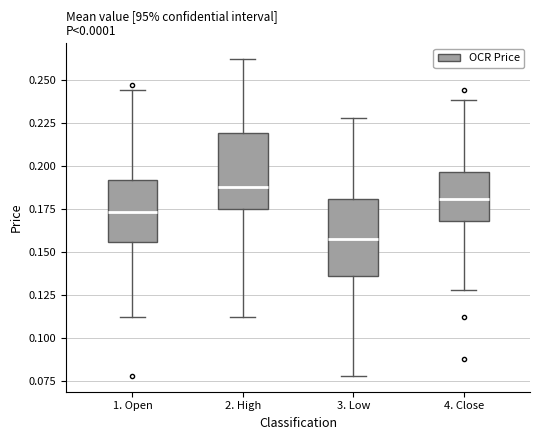

Which box has the lowest median line?

3. Low